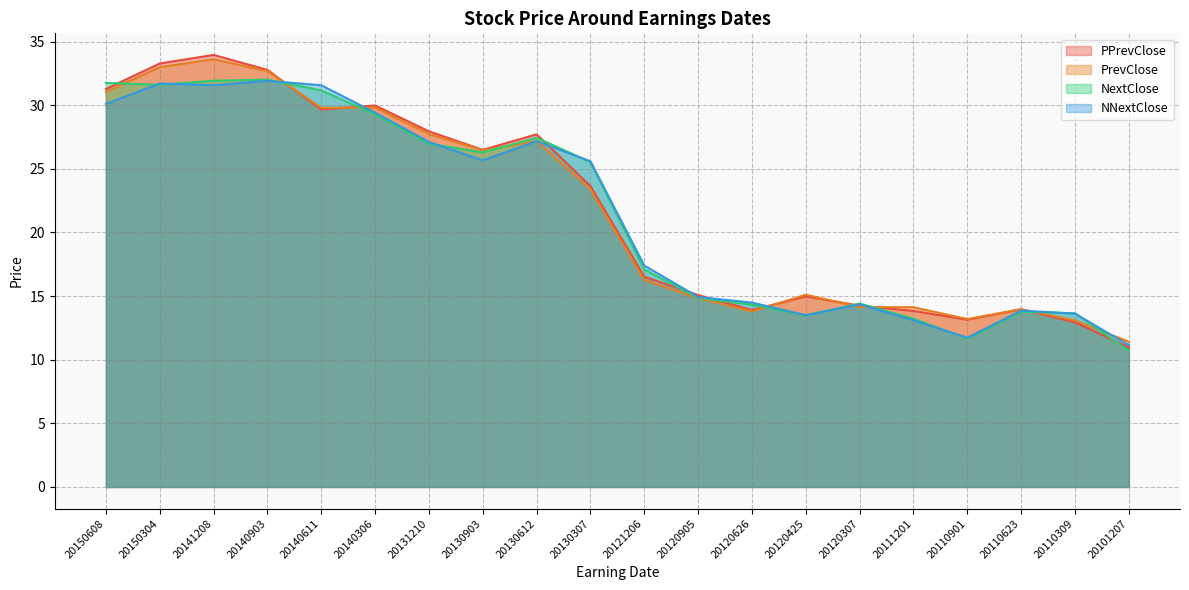

Where is the first local maximum for NextClose?

20140903